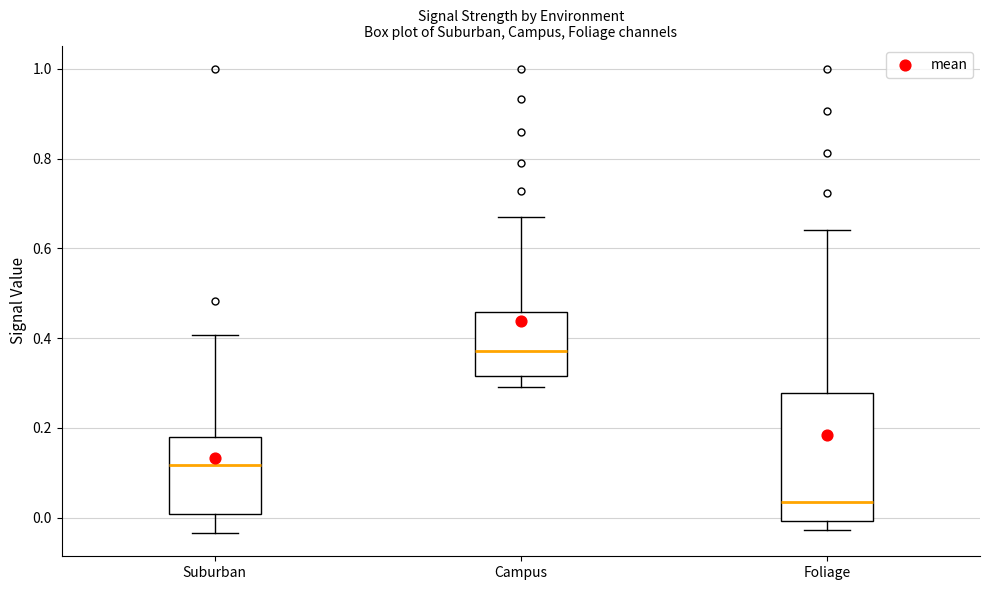

Where does the median line of the box for Foliage sit on the y-axis? The values are not printed on the chart, so give them approximately, as read against the axis.

0.04